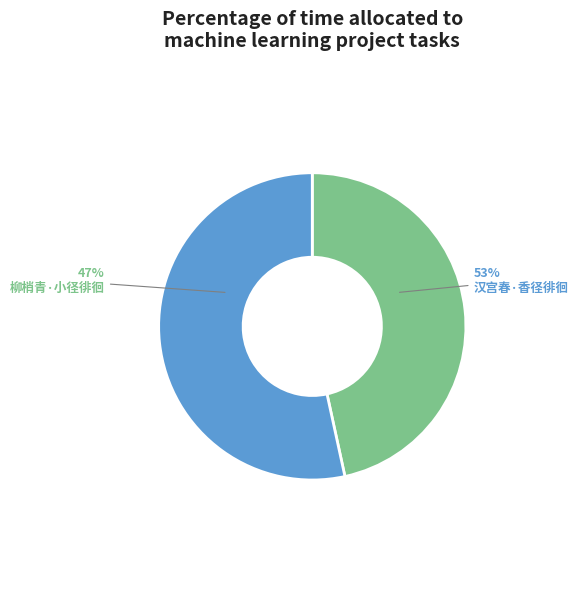

Does 汉宫春·香径徘徊 account for over 50% of the chart?

Yes